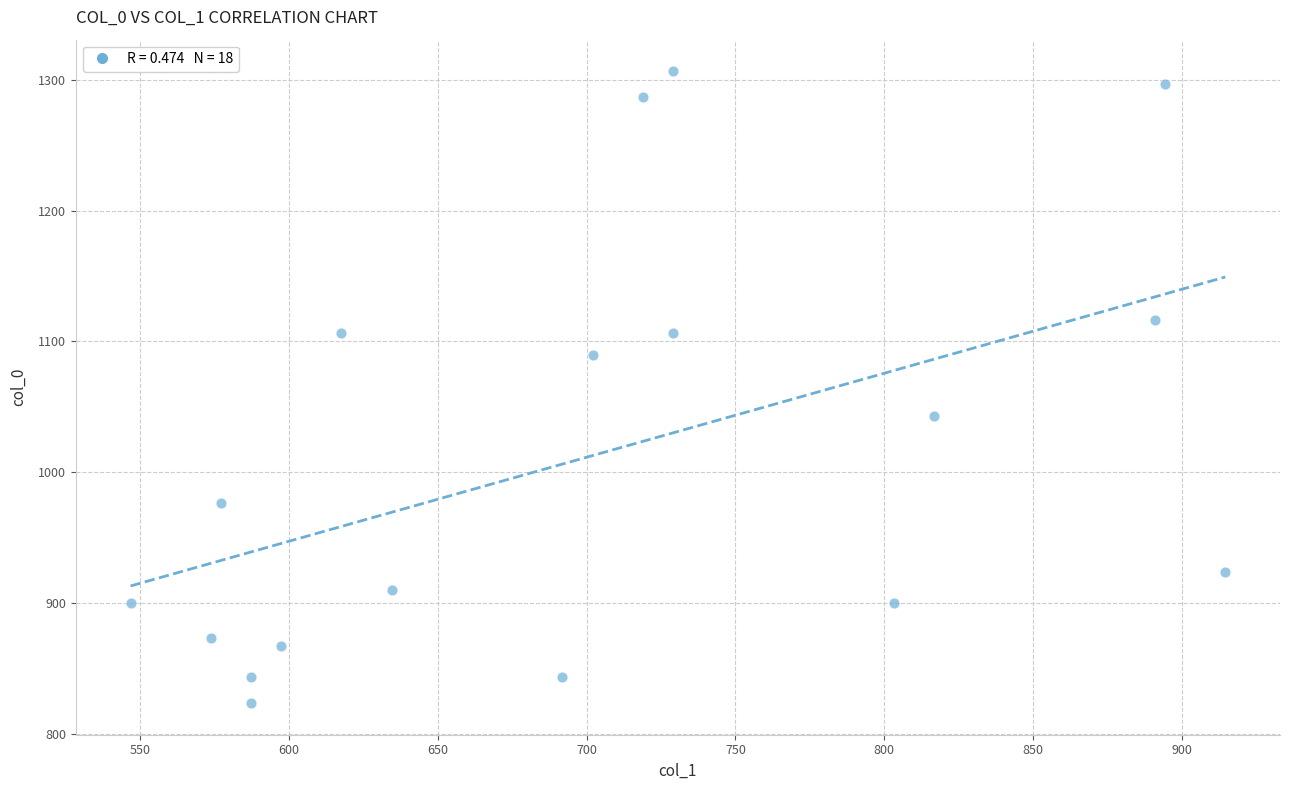

What is the range of Y values (max minus min)?

483.3